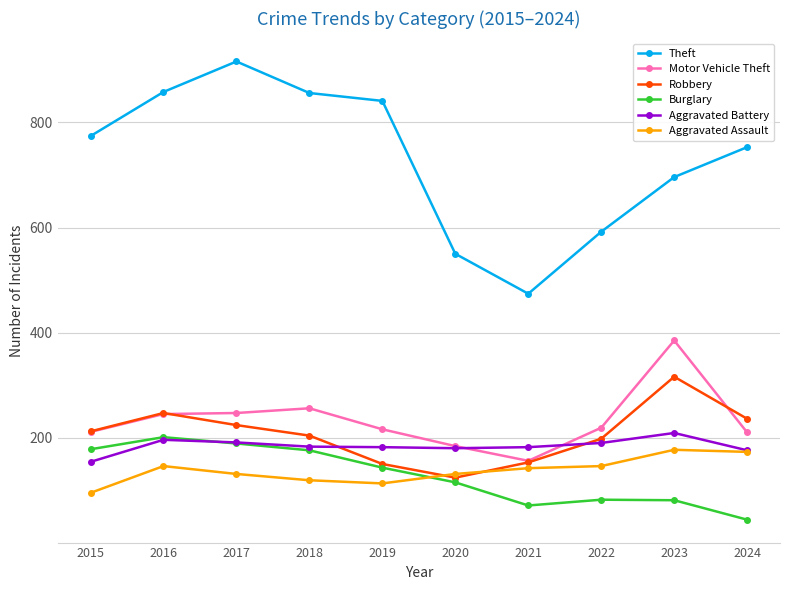

At how many categories does at least one series exceed 374?

10